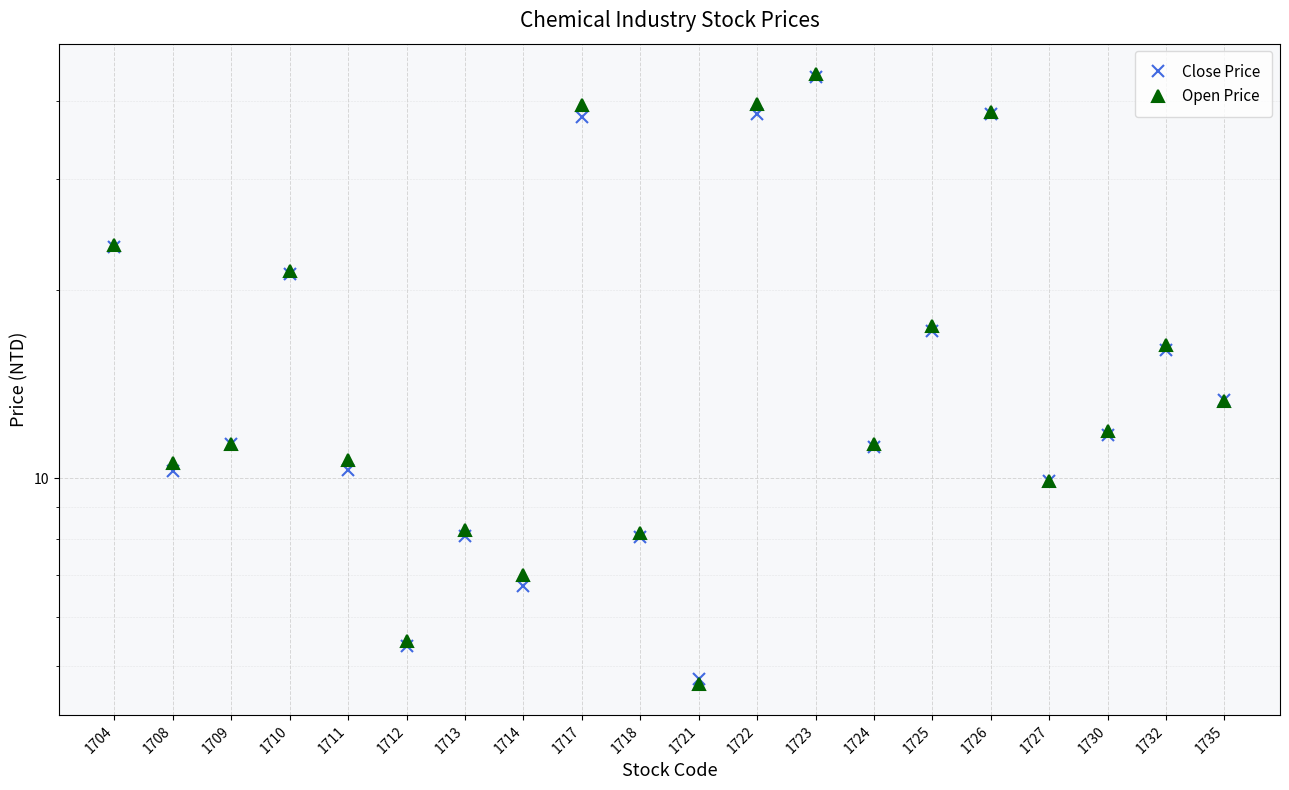

What is the total value across all series at 1713?

16.3